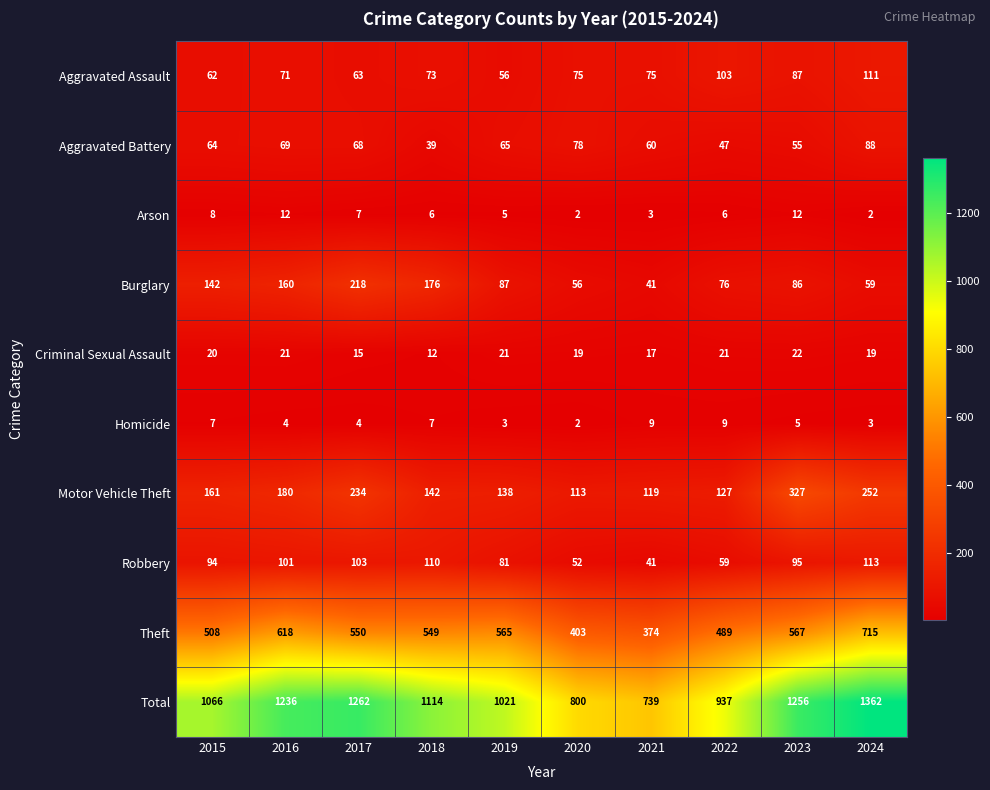

What is the difference between the highest and lowest values at 2015?

1059